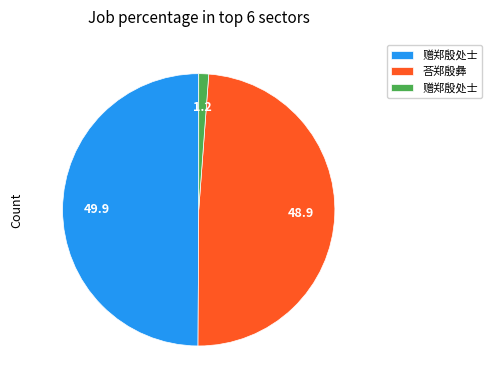

How many segments does this pie chart have?

3